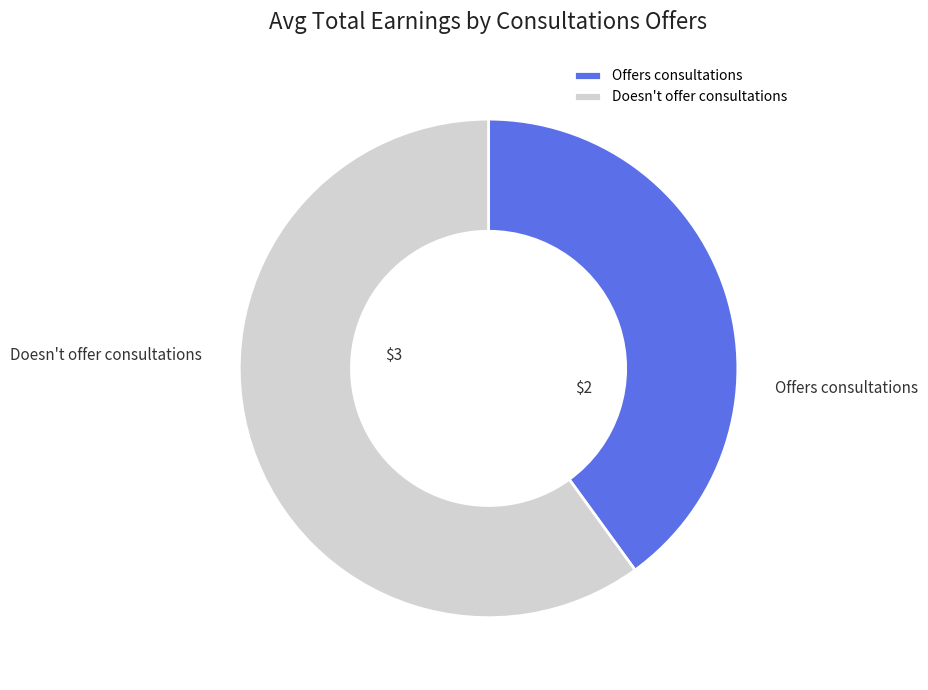

How many segments does this pie chart have?

2